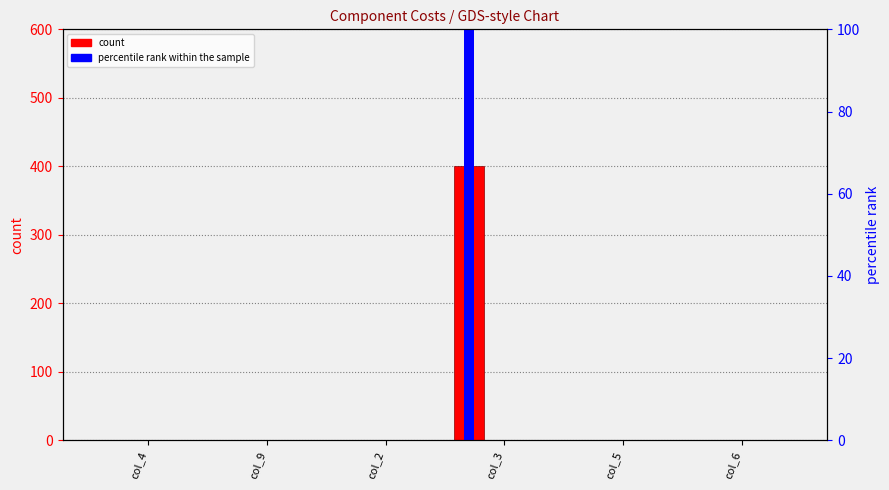

Rank the series at col_4 from highest to lowest value.

count, percentile rank within the sample